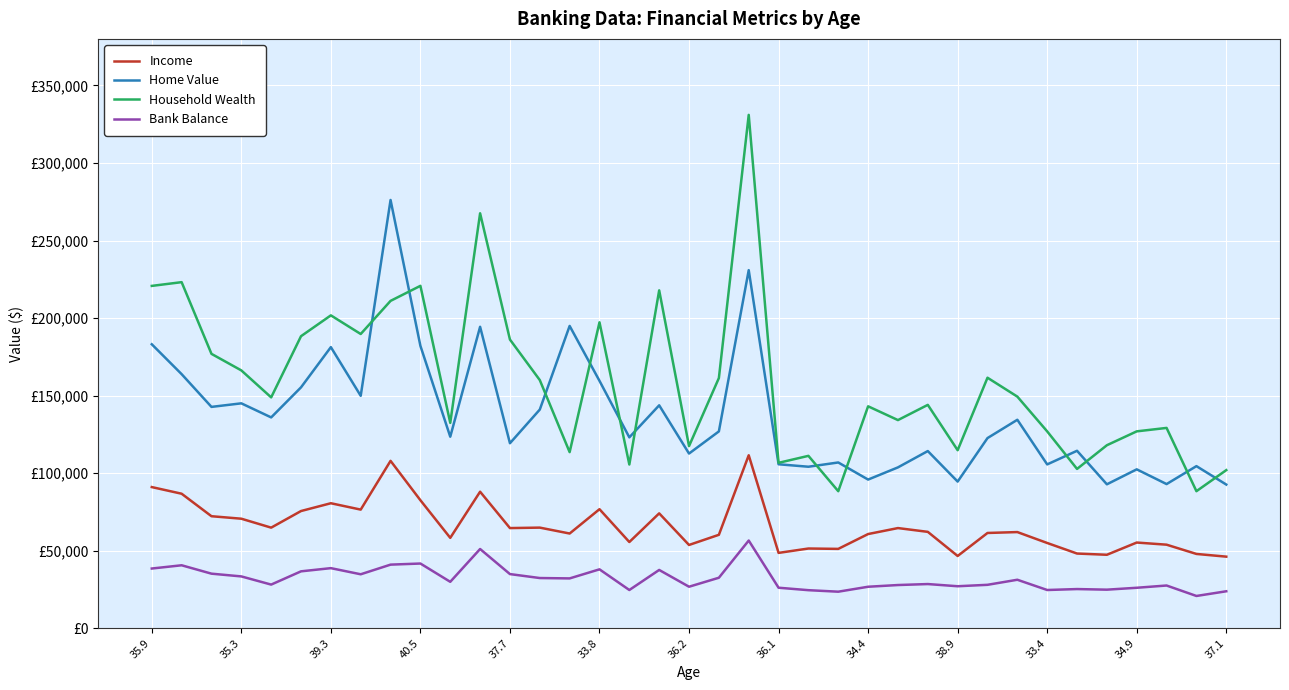

Is this an area chart (filled region under the line)?

No